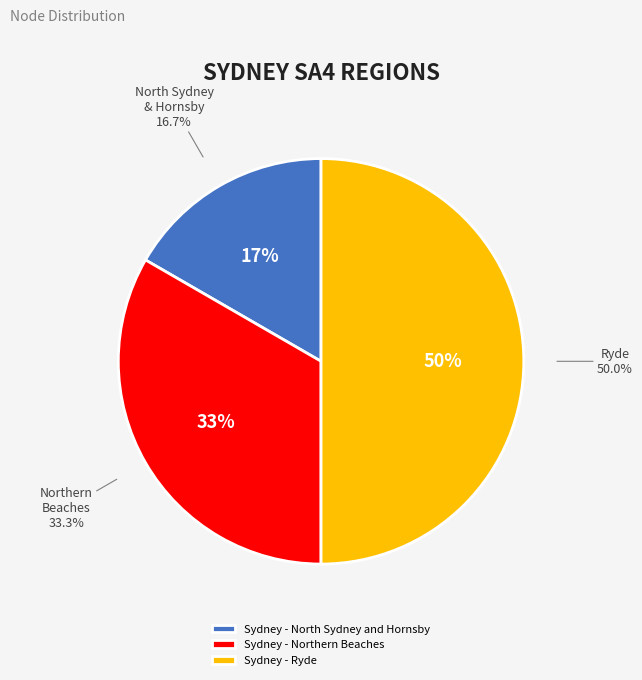

Rank the categories by value from lowest to highest.

Sydney - North Sydney and Hornsby, Sydney - Northern Beaches, Sydney - Ryde